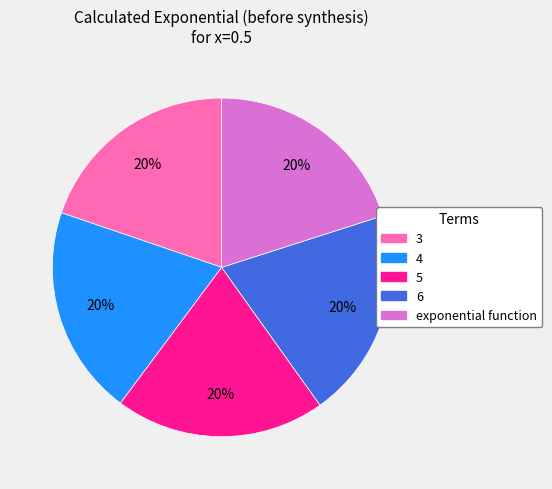

To the nearest percent, what percentage of the pie is 3?

20%